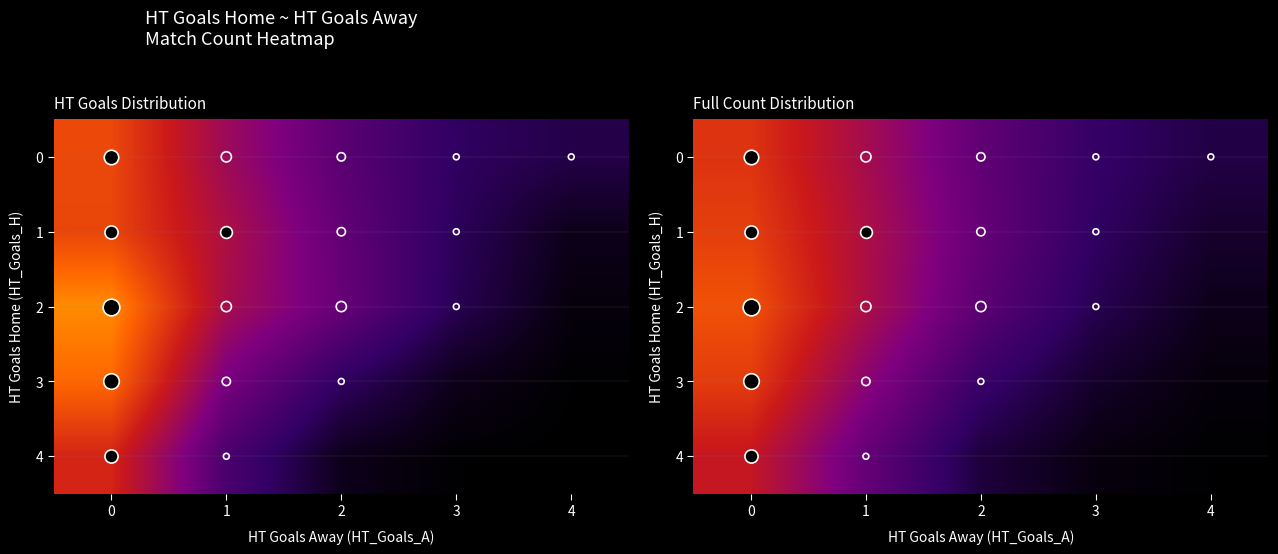

Rank the series by their maximum value, from lowest to highest.

4, 0, 3, 1, 2